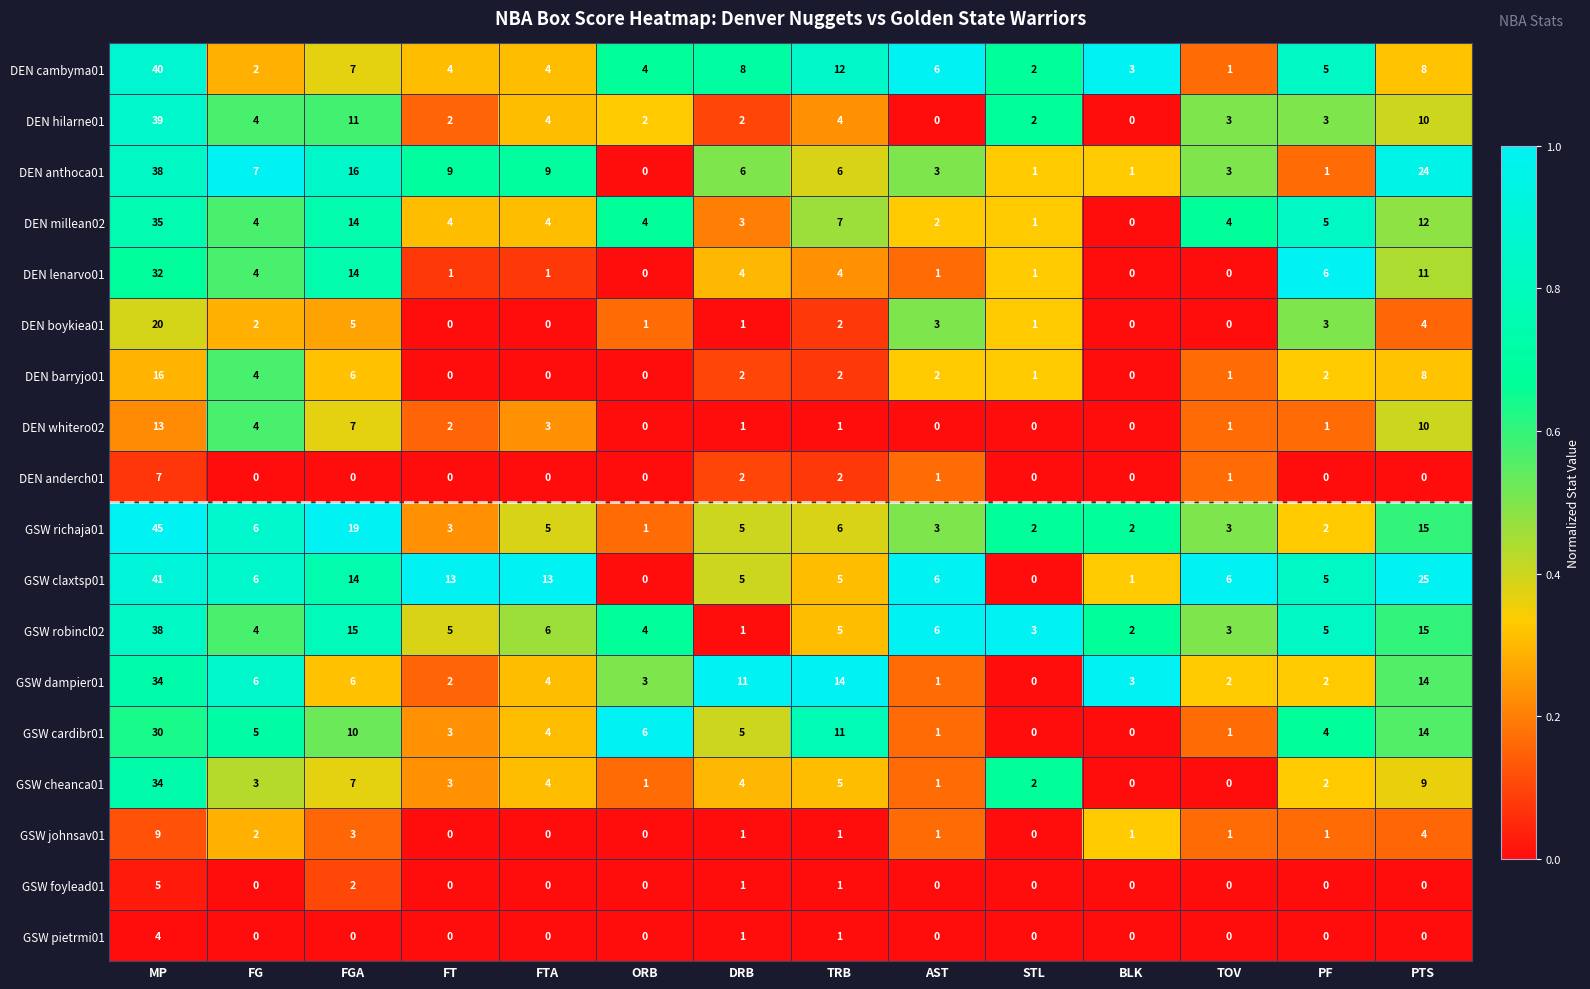

What is the spread (max minus min) of values at FT?

13